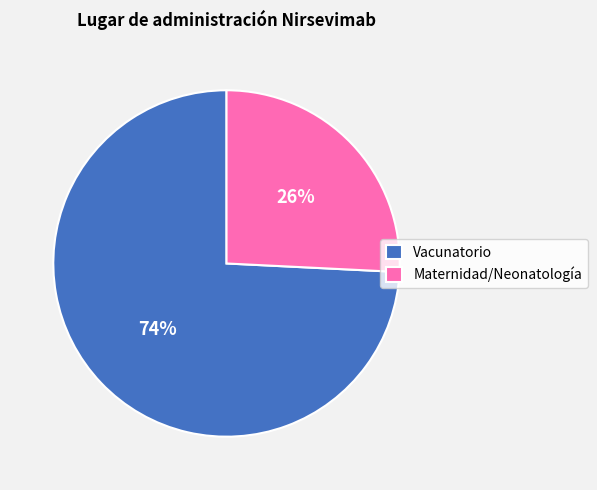

How many slices are in this pie chart?

2